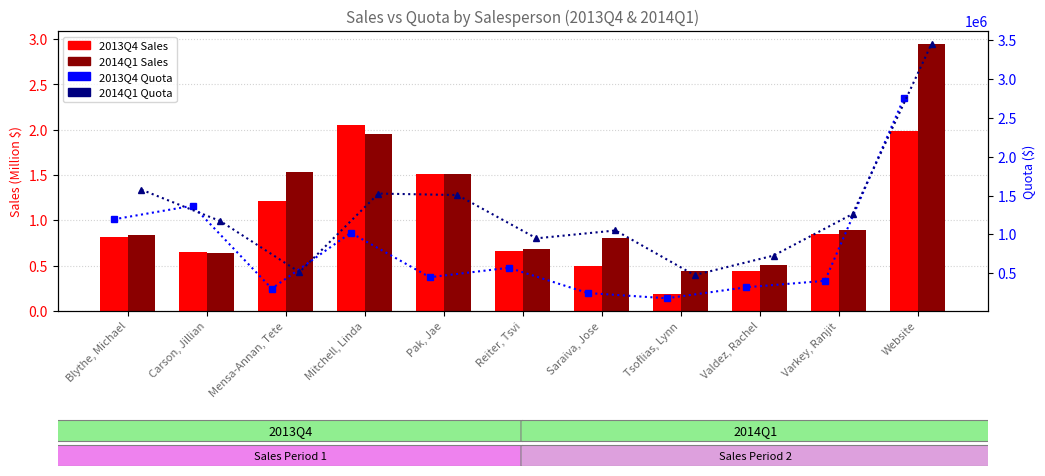

The 2014Q1 Quota series shows 2580745.3 at Mitchell, Linda. True or false?

False